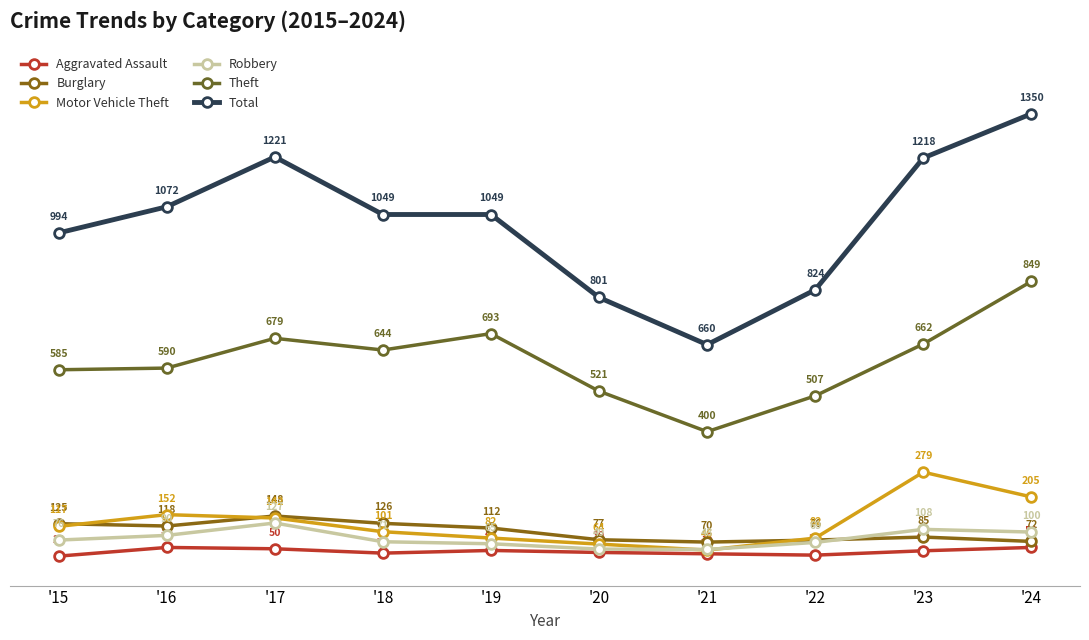

Count the number of categories in the chart.

10